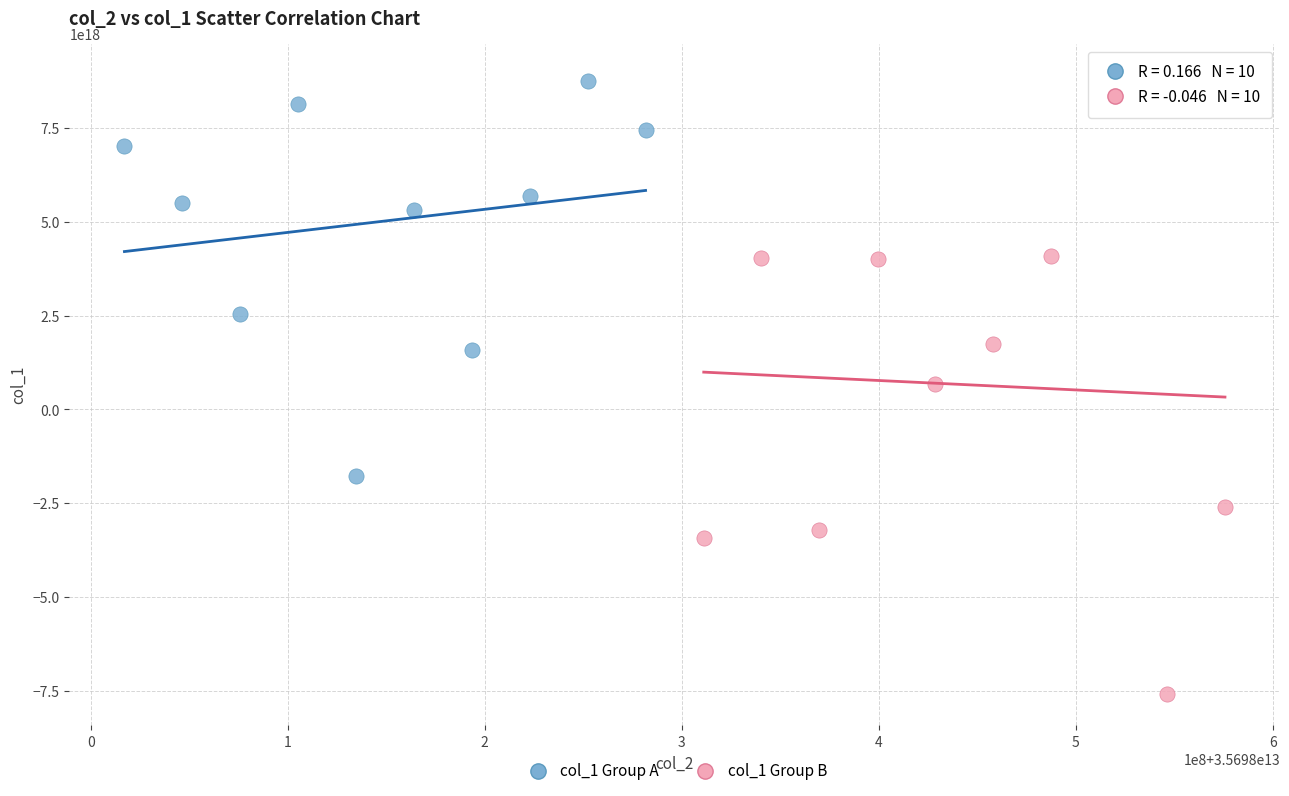

Which series contains the lowest Y value?

col_1 Group B